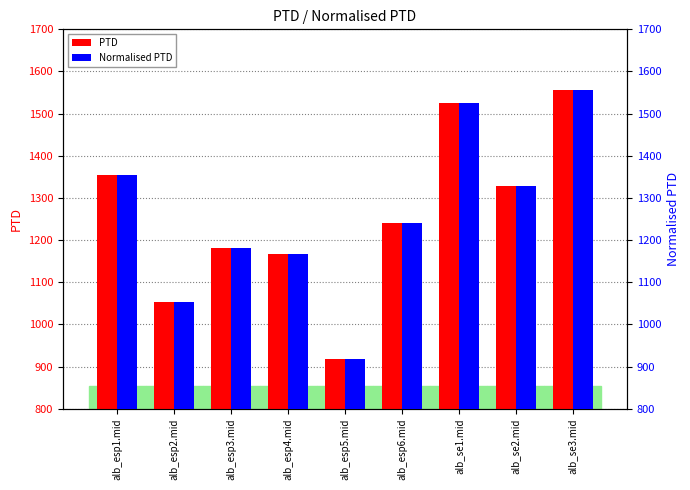

How many series are shown in this chart?

2